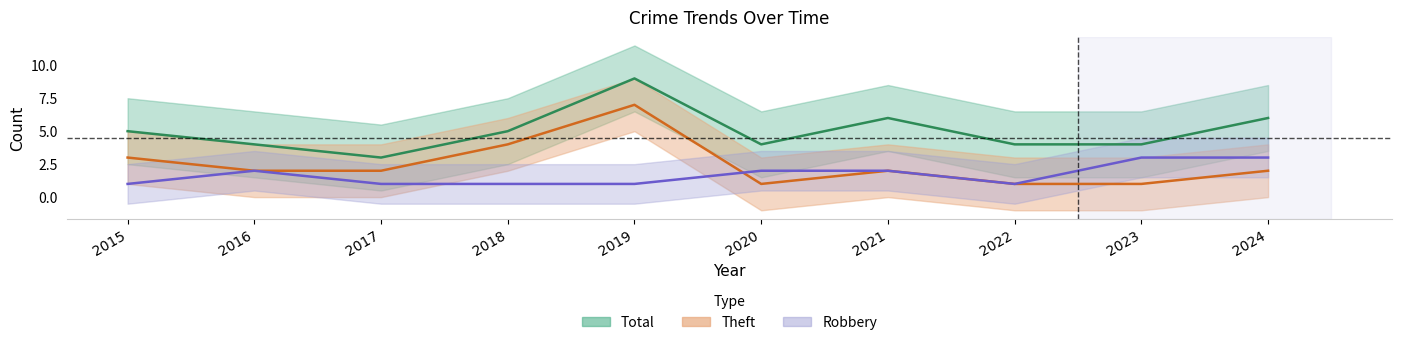

Where is the first local minimum for Theft?

2020